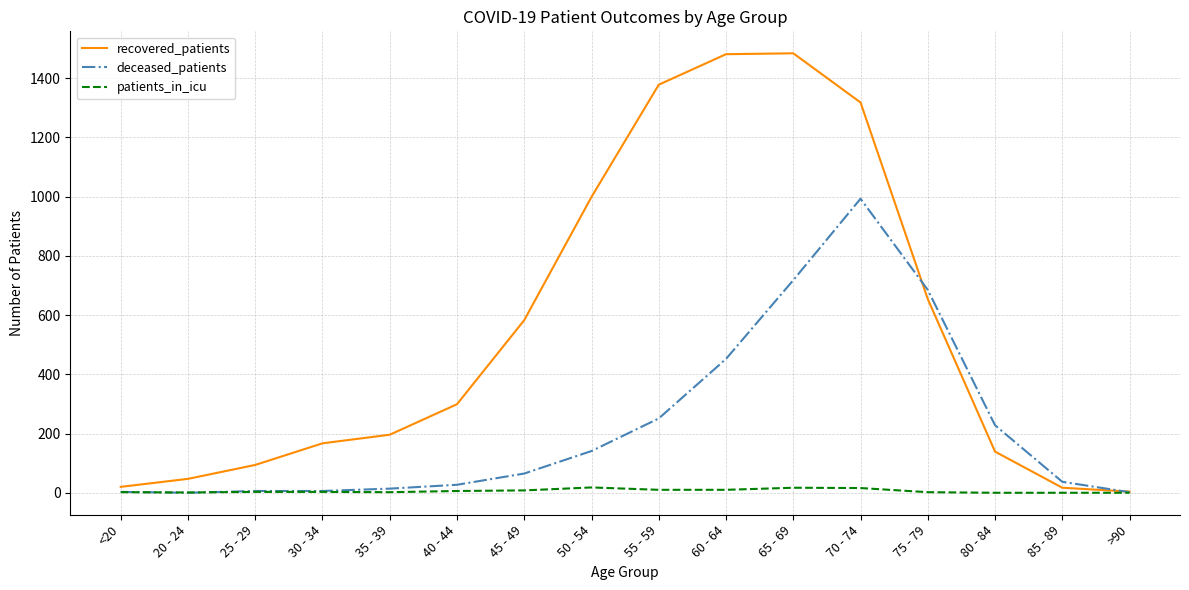

Is it true that deceased_patients equals 2 at >90?

True